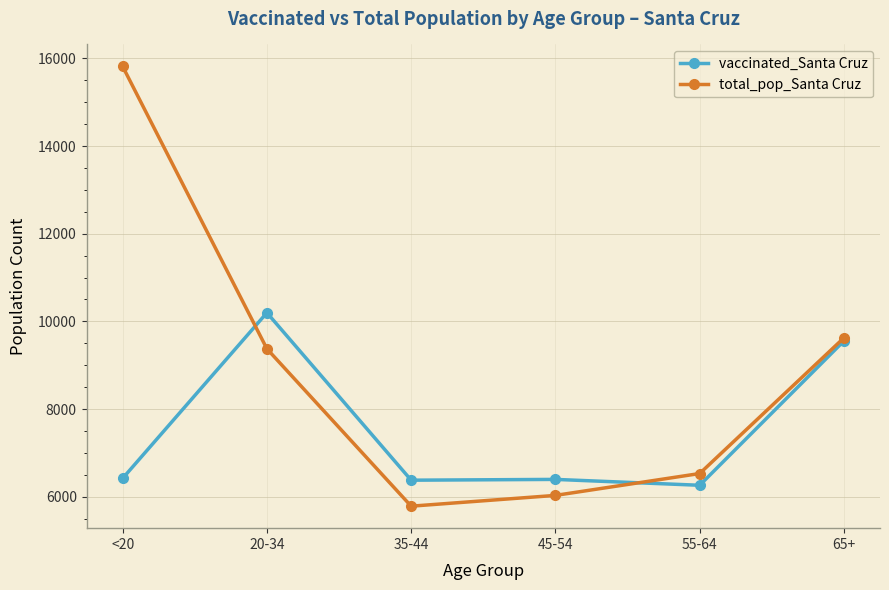

Which series has the largest range (max minus min)?

total_pop_Santa Cruz